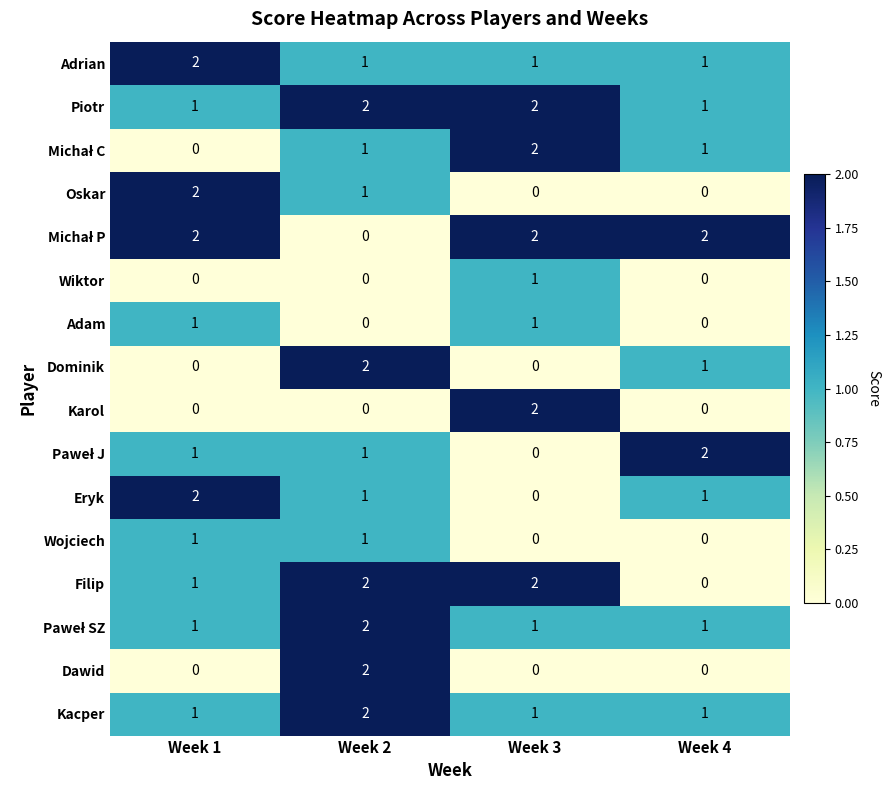

Is it true that Eryk equals 1 at Week 4?

True